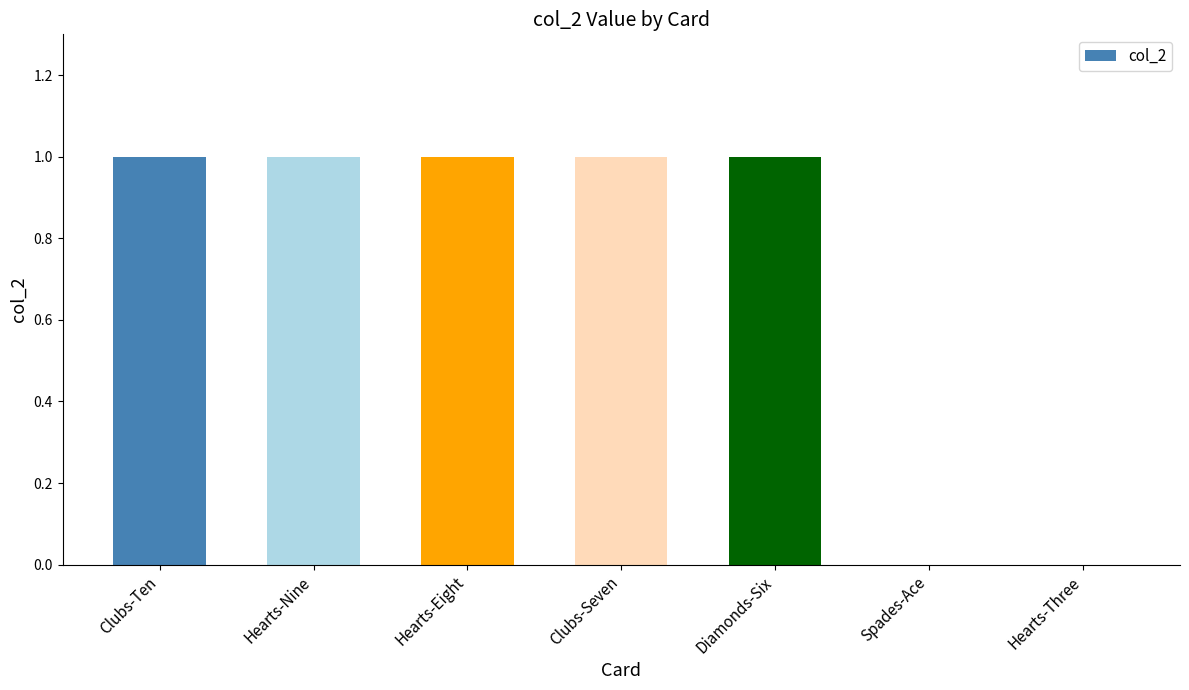

Reading right to left, extract all data points from this chart.

Hearts-Three=0	Spades-Ace=0	Diamonds-Six=1	Clubs-Seven=1	Hearts-Eight=1	Hearts-Nine=1	Clubs-Ten=1